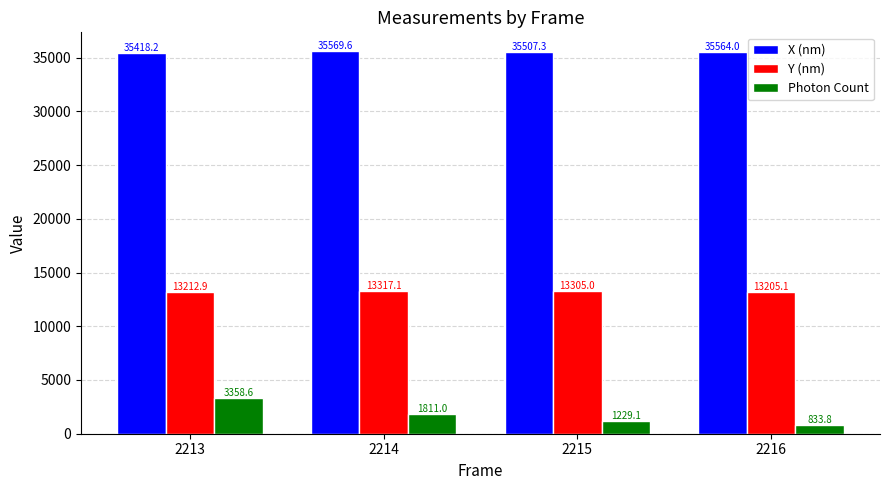

Reading left to right, transcribe all the data shown in this chart.

X (nm): 35418.2	35569.6	35507.3	35564.0
Y (nm): 13212.9	13317.1	13305.0	13205.1
Photon Count: 3358.6	1811.0	1229.1	833.8